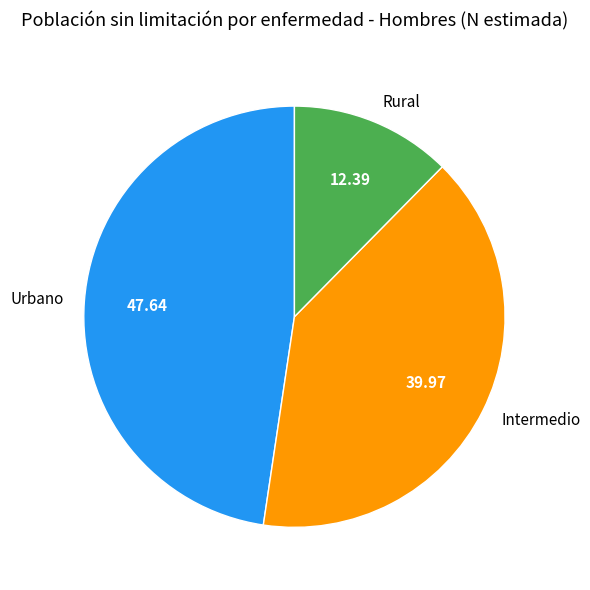

Rank the categories by value from lowest to highest.

Rural, Intermedio, Urbano